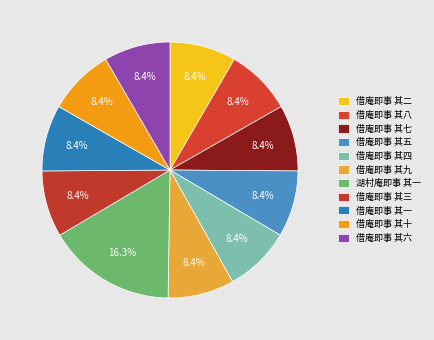

What percentage is the 借庵即事 其八 slice, to the nearest percent?

8%